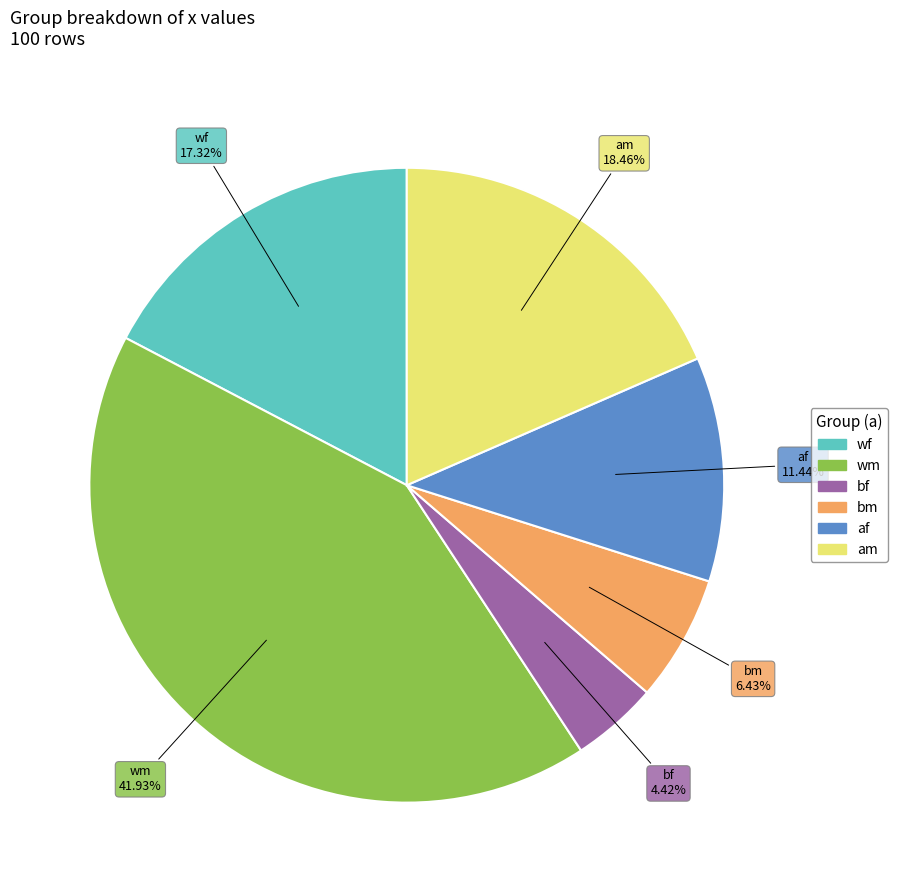

Rank the categories by value from lowest to highest.

bf, bm, af, wf, am, wm